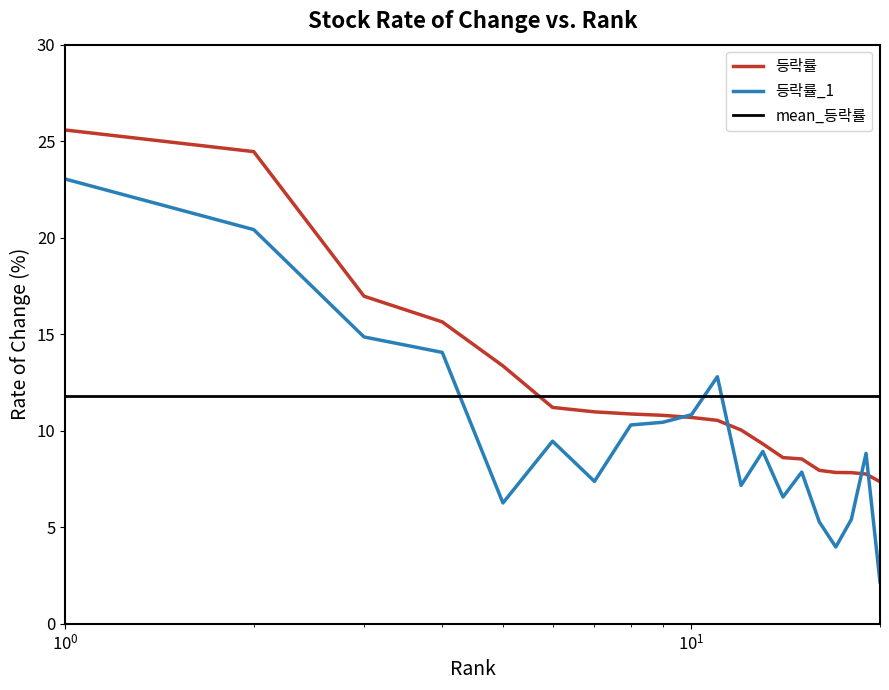

Reading left to right, transcribe all the data shown in this chart.

등락률: 25.6	24.5	17.0	15.6	13.4	11.2	11.0	10.9	10.8	10.7	10.5	10.0	9.3	8.6	8.5	8.0	7.8	7.8	7.8	7.4
등락률_1: 23.0	20.4	14.9	14.1	6.3	9.5	7.4	10.3	10.4	10.8	12.8	7.2	8.9	6.6	7.9	5.3	4.0	5.4	8.8	2.2